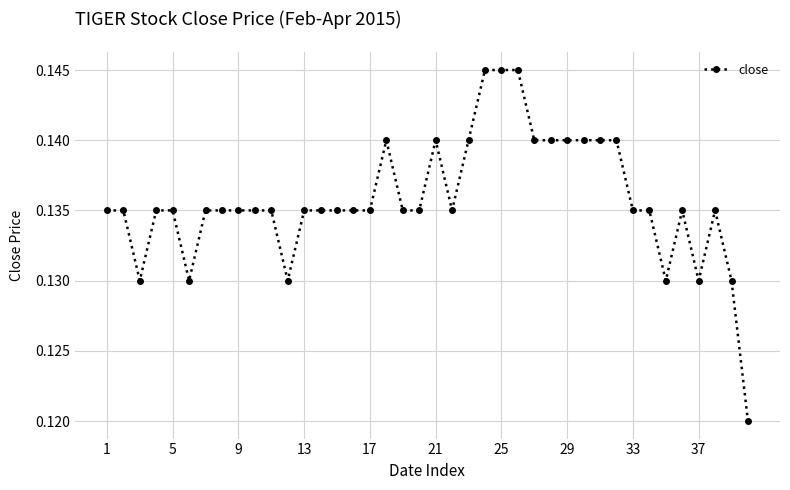

True or false: there are more than 0 points higher than both neighbors.

True